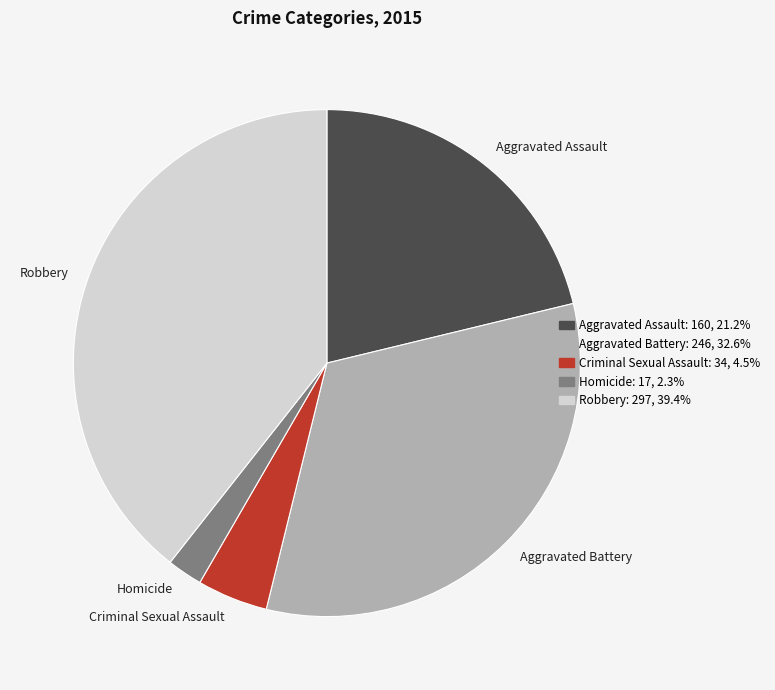

Is it true that Criminal Sexual Assault is 17% of the pie?

False